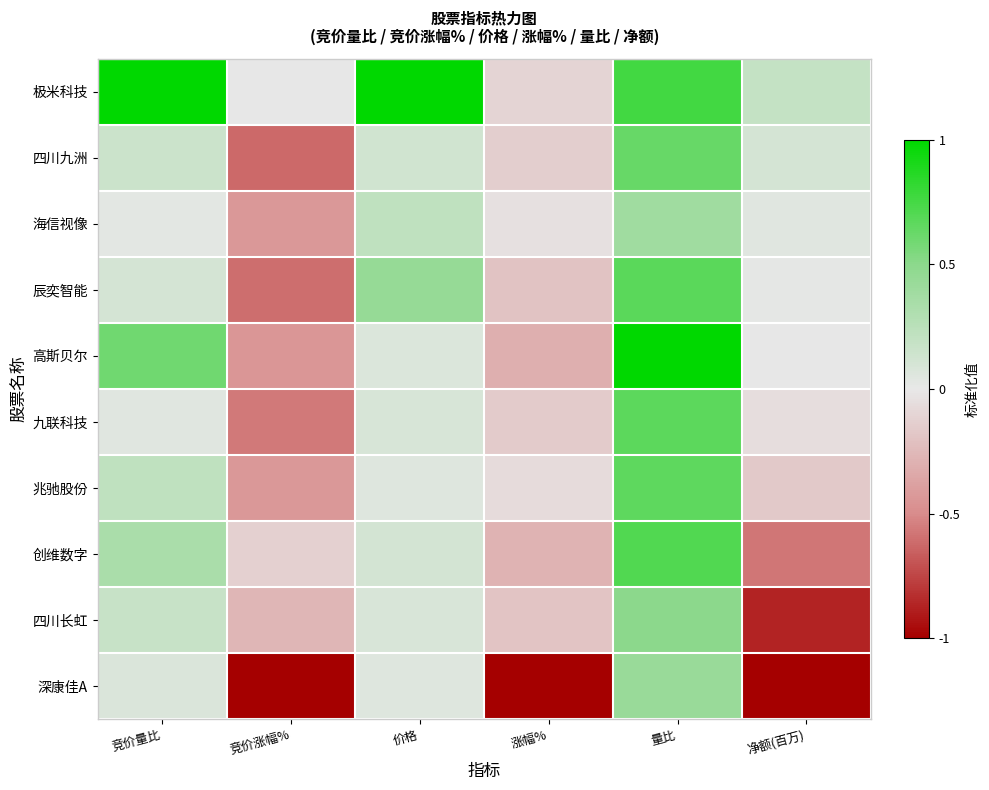

What is the smallest value displayed?

-1.0